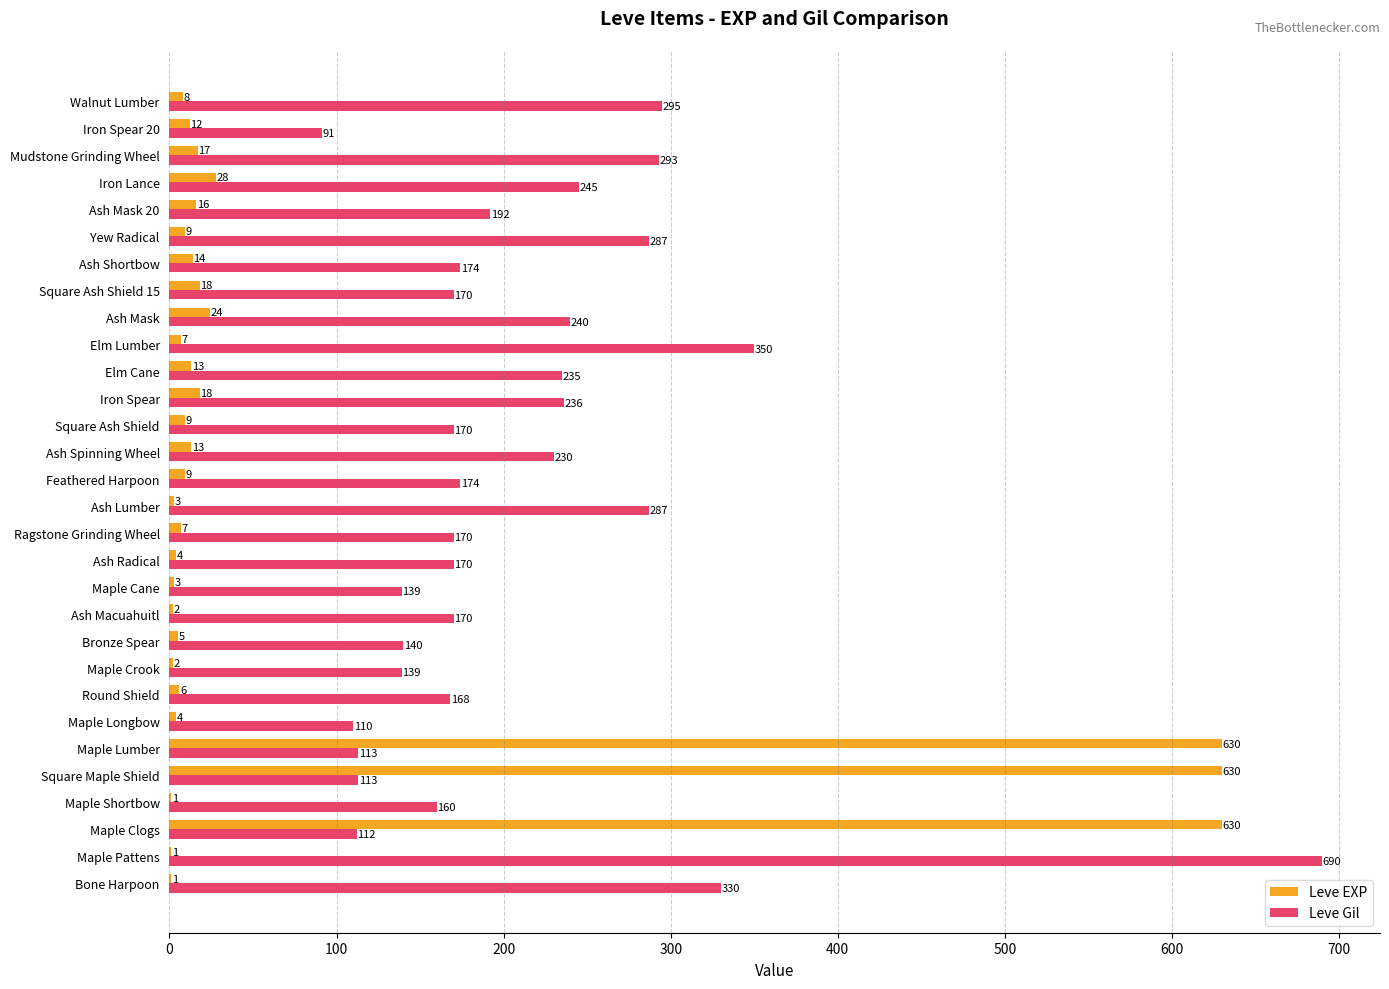

True or false: Leve Gil has a value of 139 at Maple Cane.

True